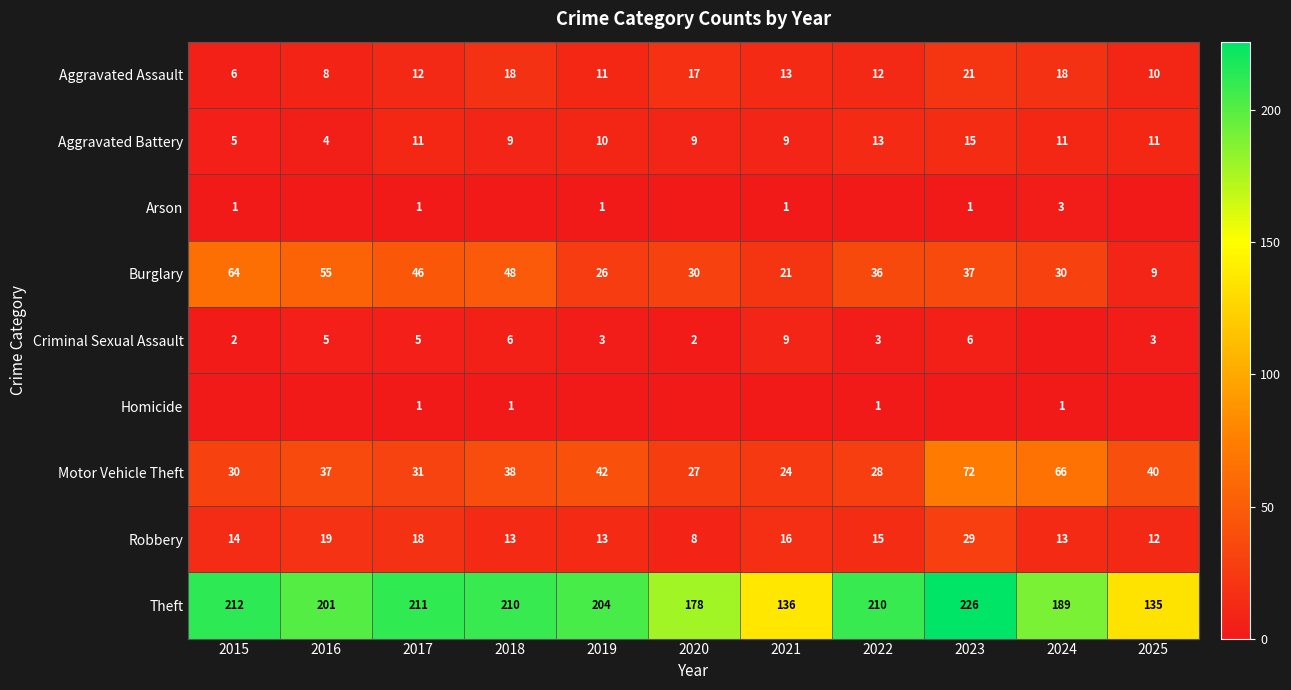

List the labels in order of Motor Vehicle Theft value, largest first.

2023, 2024, 2019, 2025, 2018, 2016, 2017, 2015, 2022, 2020, 2021